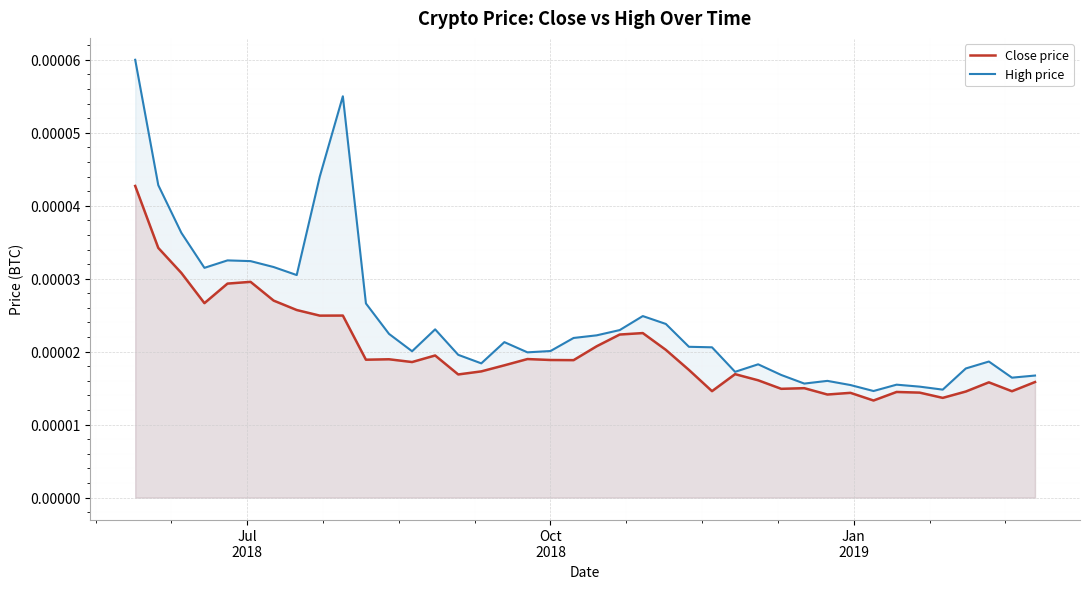

How many High price values are between 0 and 1?

40